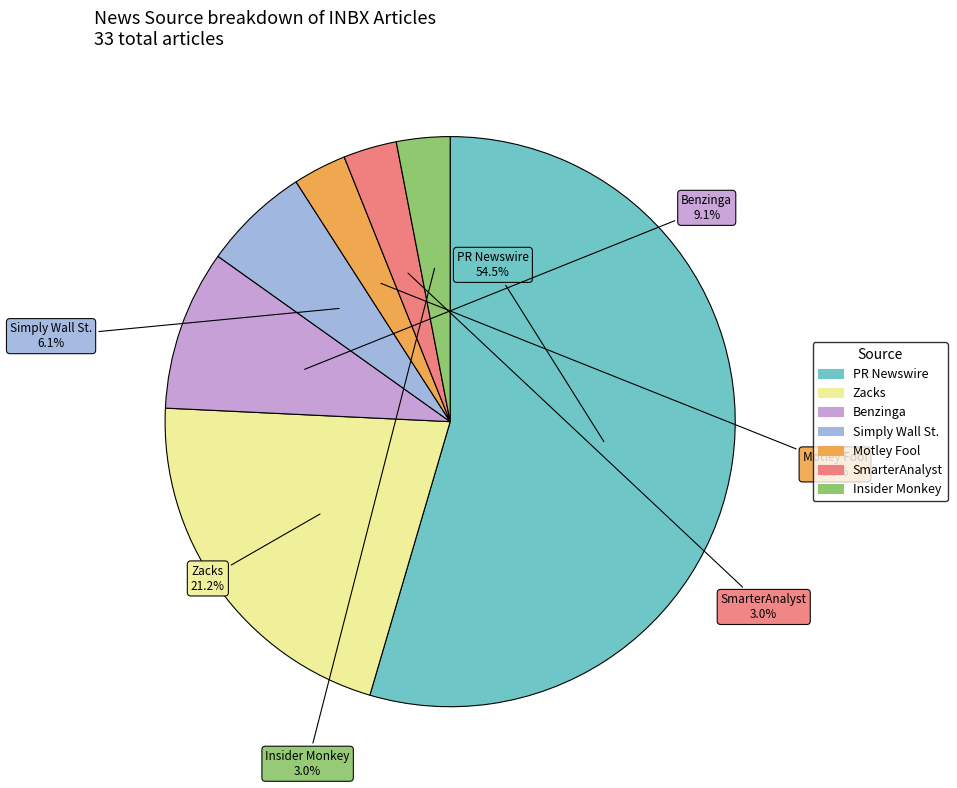

Count the number of slices in the pie.

7